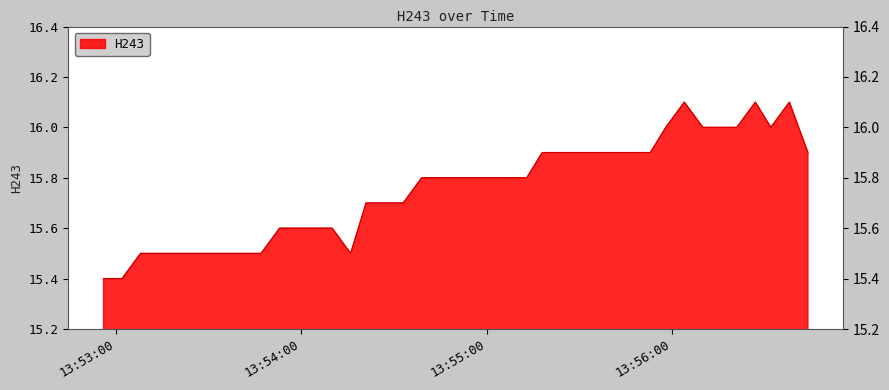

What is the smallest value displayed?

15.4